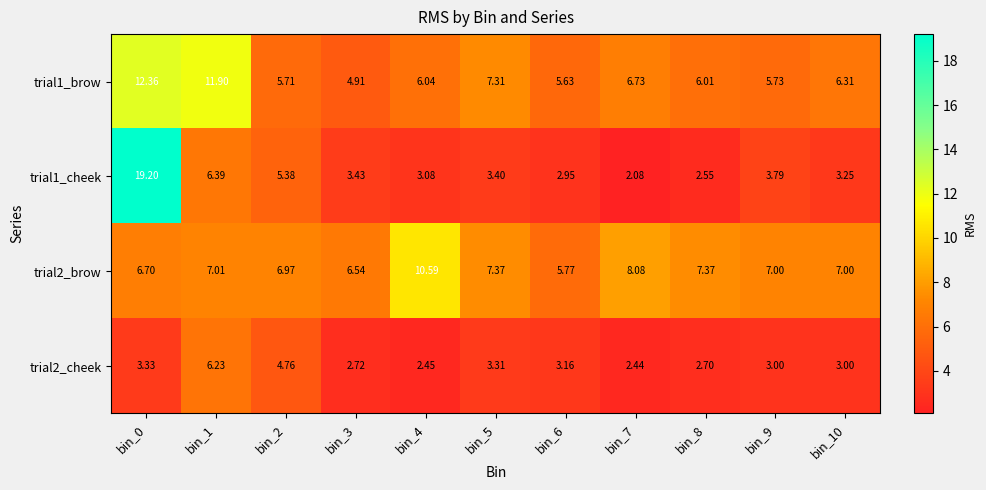

Is the value of trial2_cheek at bin_6 greater than the value of trial2_brow at bin_10?

No